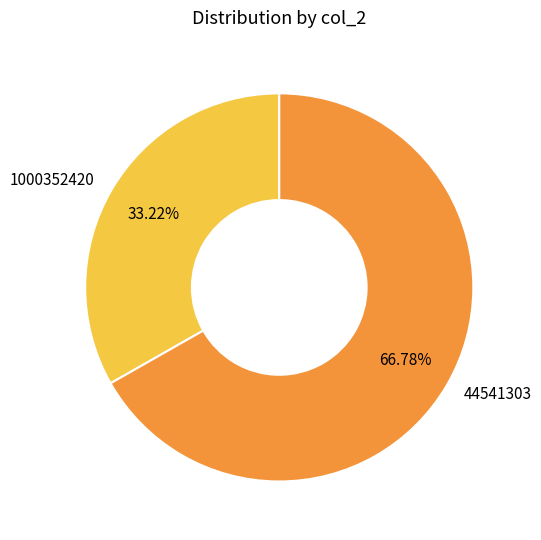

Is there a majority slice in this chart?

Yes